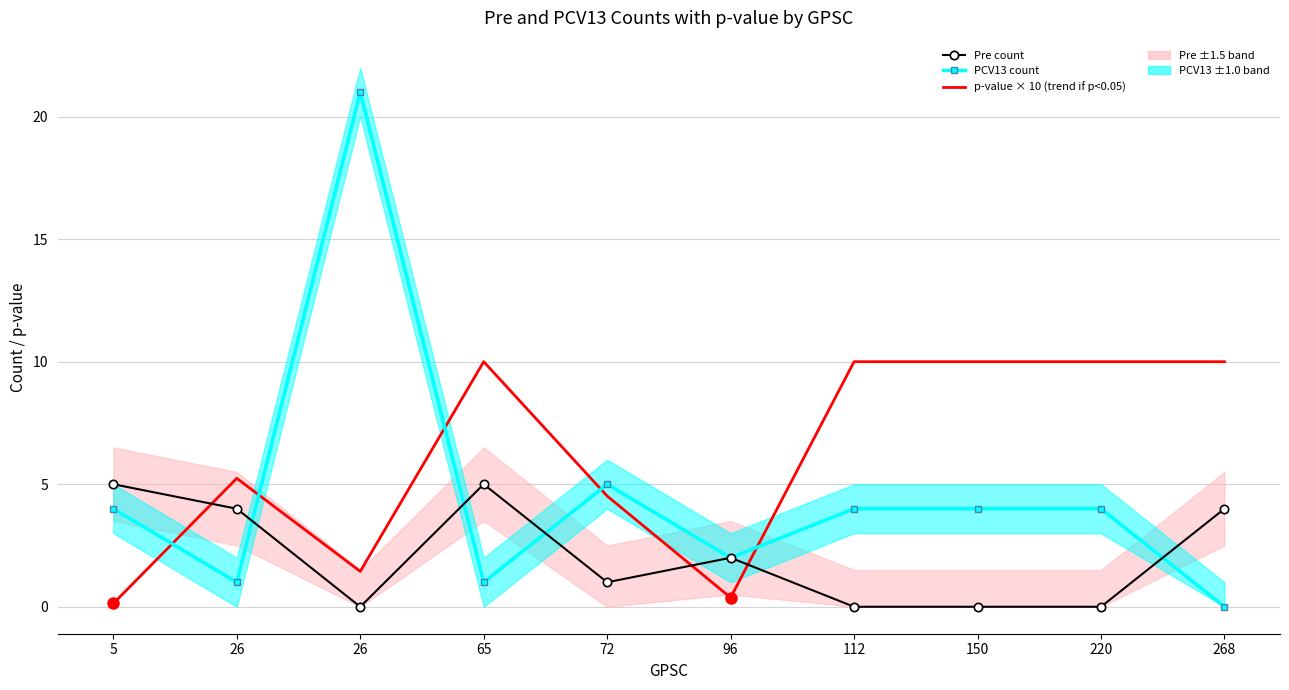

In PCV13 count, how many points are higher than both neighbors (excluding endpoints)?

2